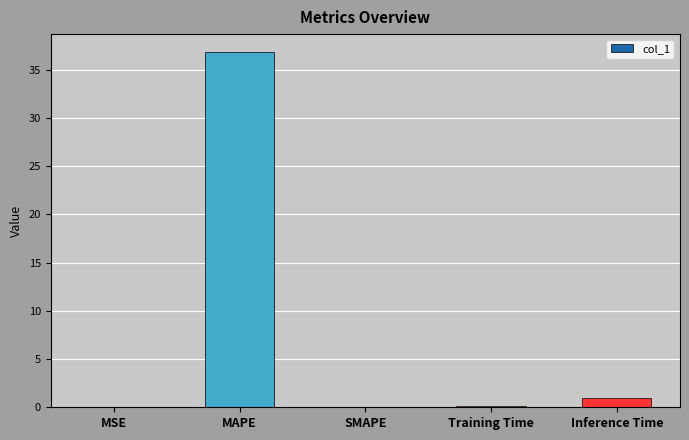

At which label is the value closest to 18?

Inference Time